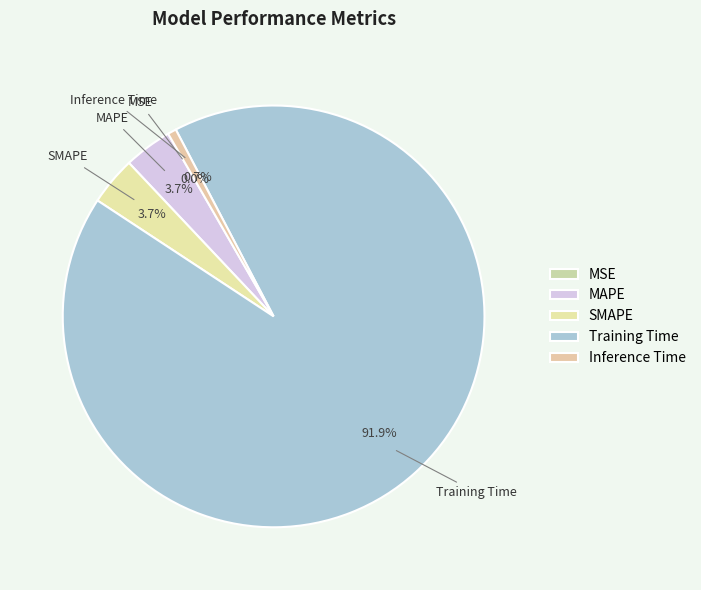

How much of the chart is everything except MAPE?

96.3%